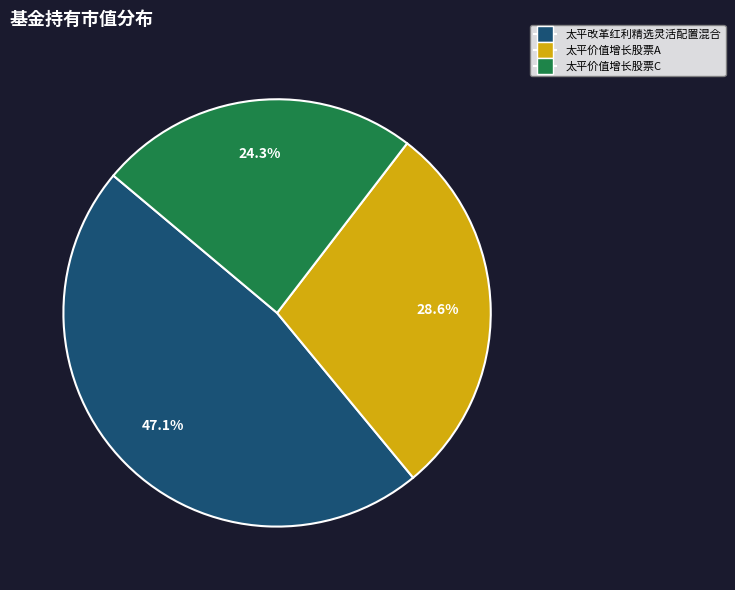

To the nearest percent, what percentage of the pie is 太平价值增长股票C?

24%